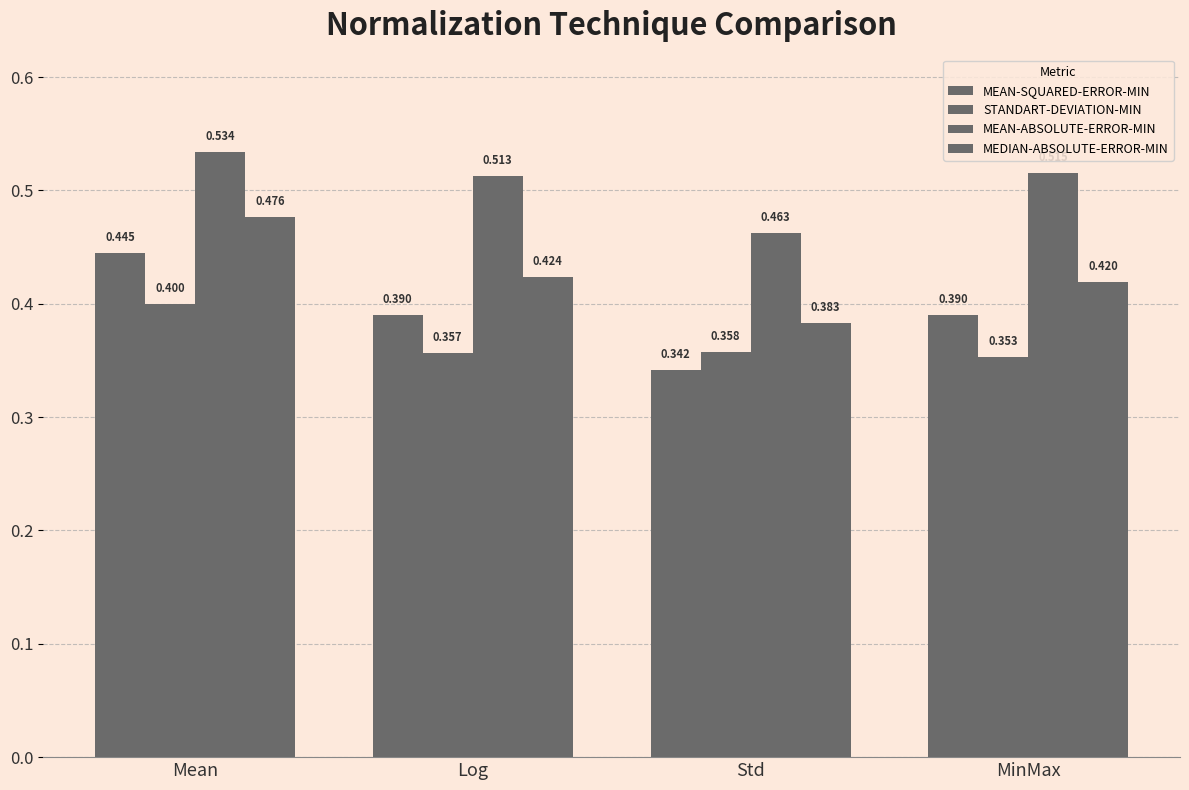

What is the sum of all MEAN-ABSOLUTE-ERROR-MIN values?

2.0